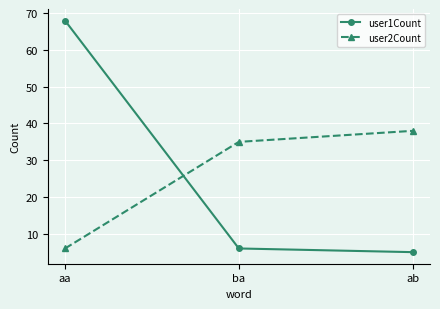

Reading left to right, transcribe all the data shown in this chart.

user1Count: 68	6	5
user2Count: 6	35	38